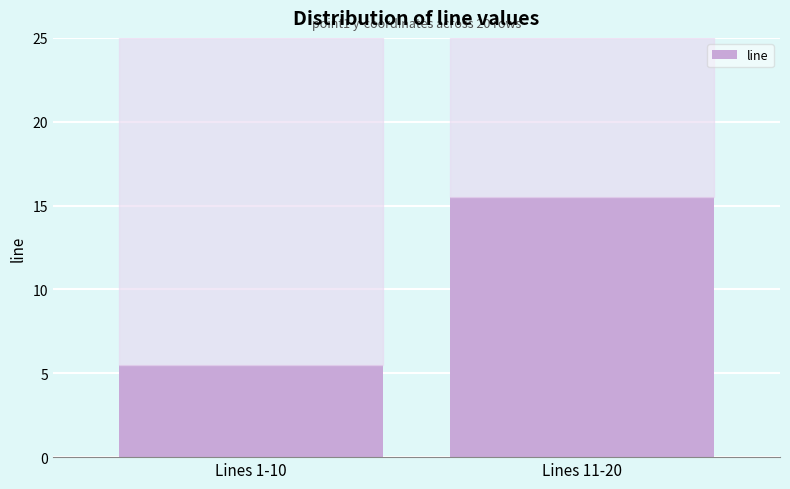

How many data points are less than 15?

1